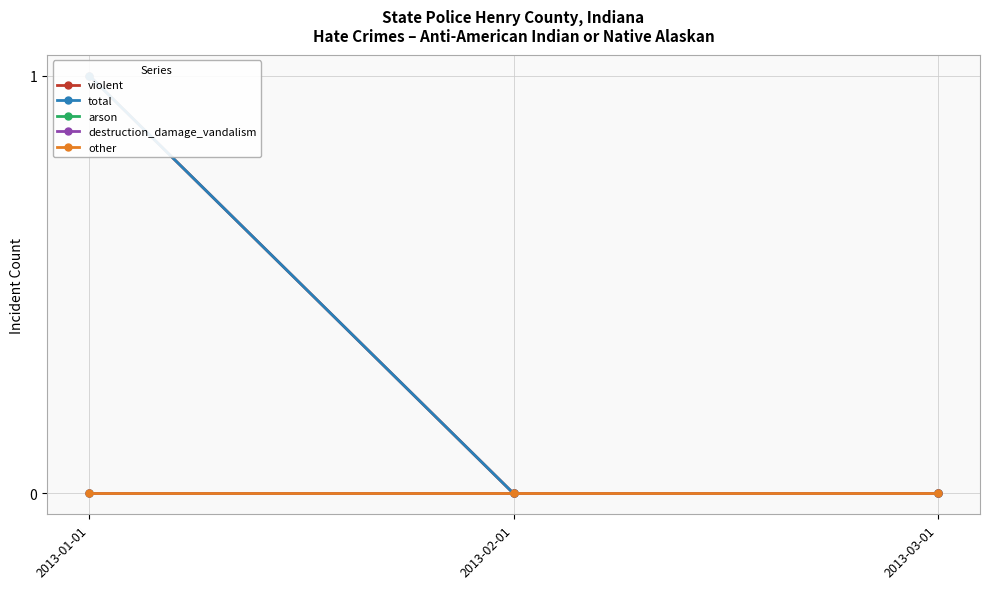

How many total values are between 0 and 1?

3